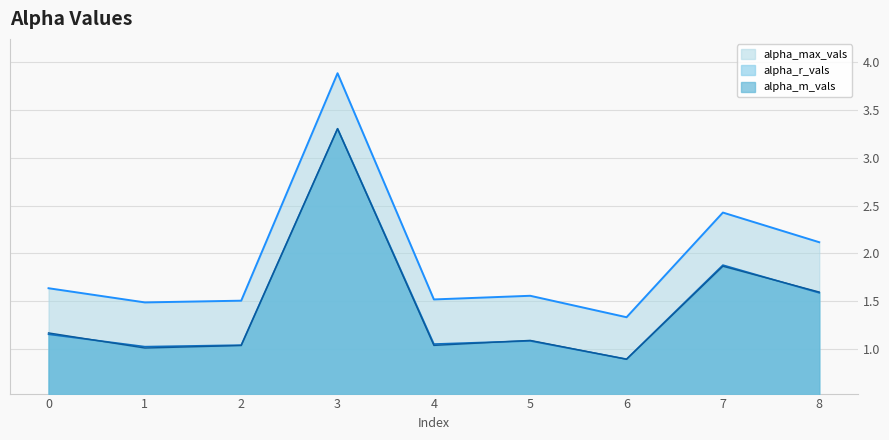

List the series in order of their peak value, lowest first.

alpha_m_vals, alpha_r_vals, alpha_max_vals